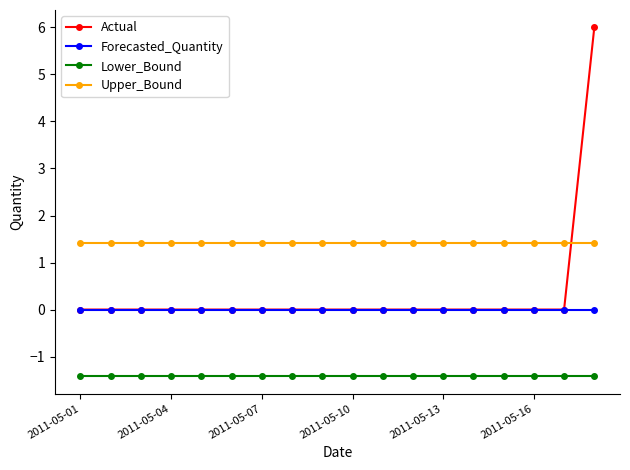

What is the lowest value of the Lower_Bound series?

-1.4